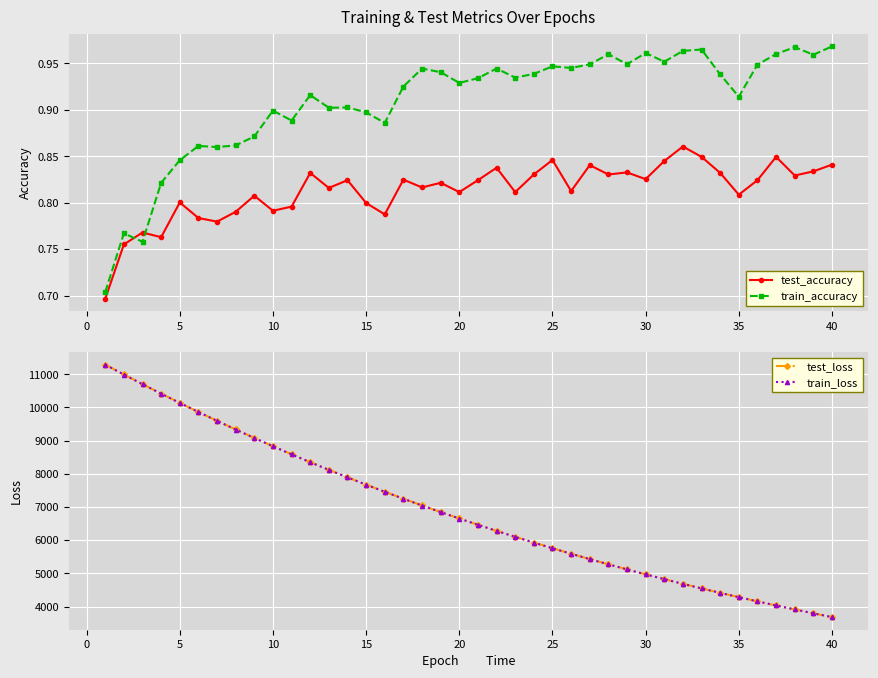

What is the lowest value of the test_loss series?

3682.0